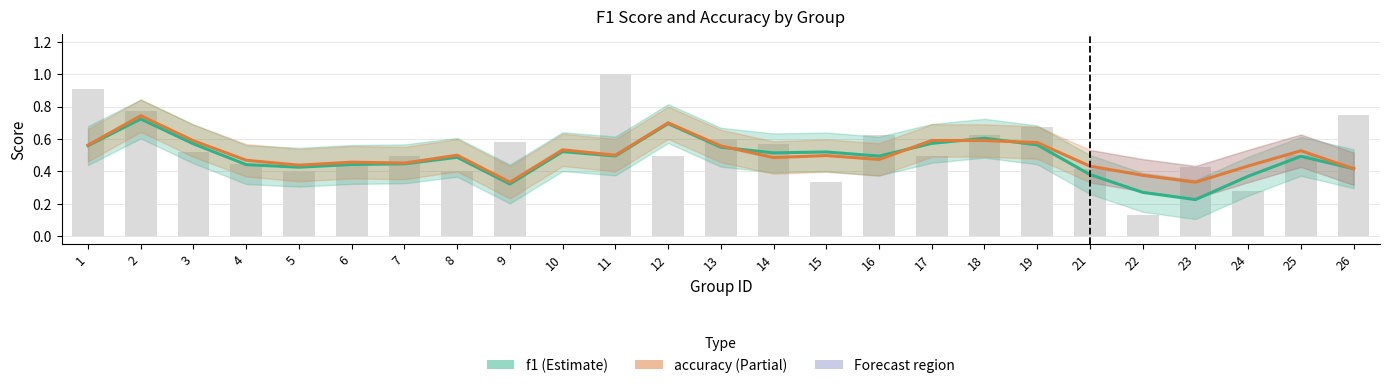

Reading left to right, list all the values displayed in this chart.

f1: 1=0.6	2=0.7	3=0.6	4=0.4	5=0.4	6=0.4	7=0.4	8=0.5	9=0.3	10=0.5	11=0.5	12=0.7	13=0.5	14=0.5	15=0.5	16=0.5	17=0.6	18=0.6	19=0.6	21=0.4	22=0.3	23=0.2	24=0.4	25=0.5	26=0.4
accuracy: 1=0.6	2=0.7	3=0.6	4=0.5	5=0.4	6=0.5	7=0.5	8=0.5	9=0.3	10=0.5	11=0.5	12=0.7	13=0.6	14=0.5	15=0.5	16=0.5	17=0.6	18=0.6	19=0.6	21=0.4	22=0.4	23=0.3	24=0.4	25=0.5	26=0.4